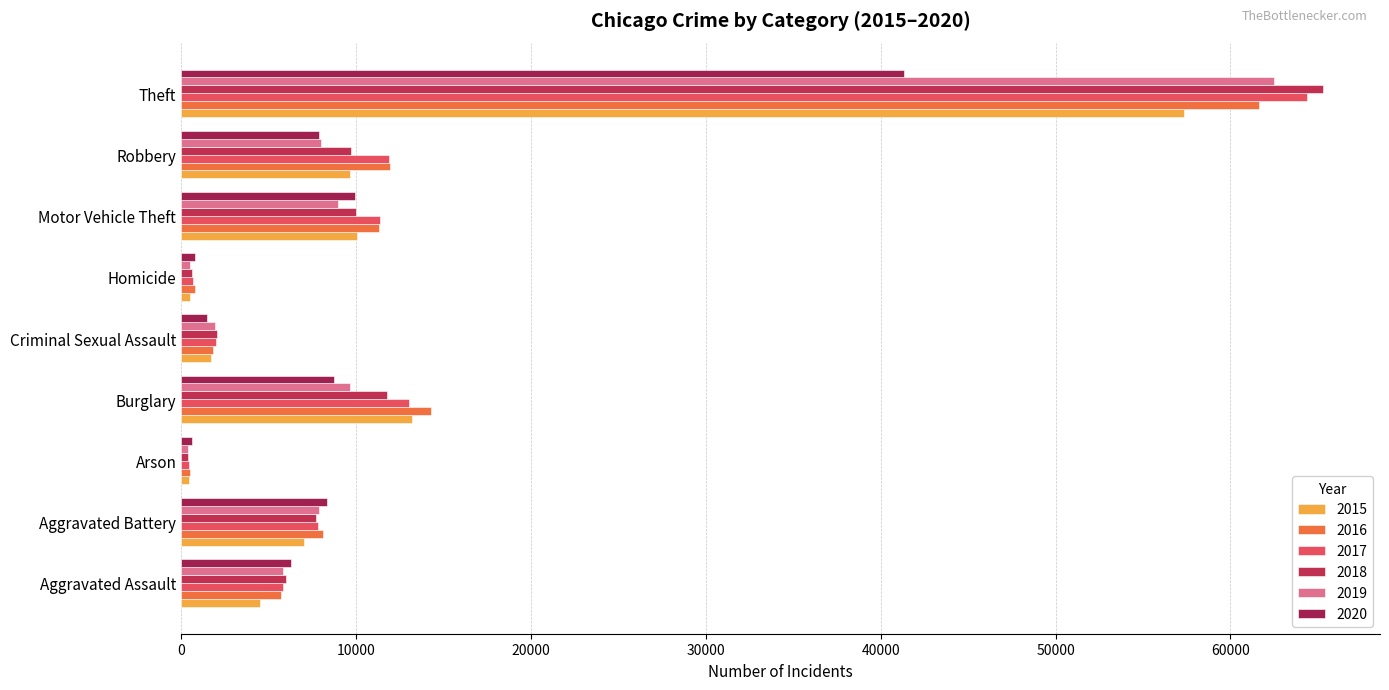

Where does the 2018 series first go above 7735?

Burglary